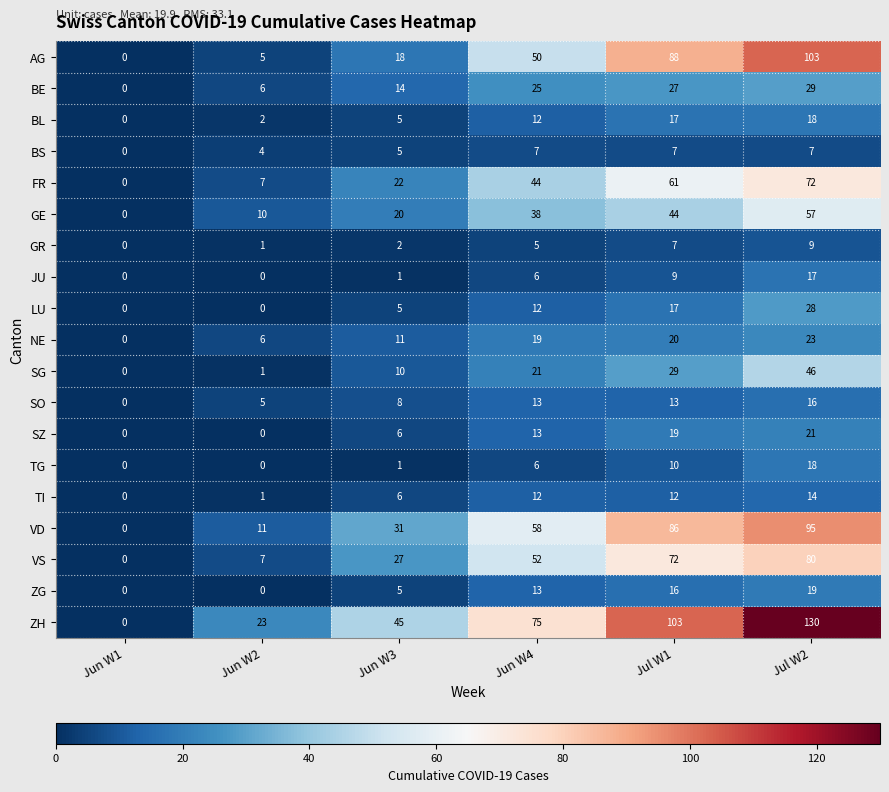

What is the average value of the VD series?

47